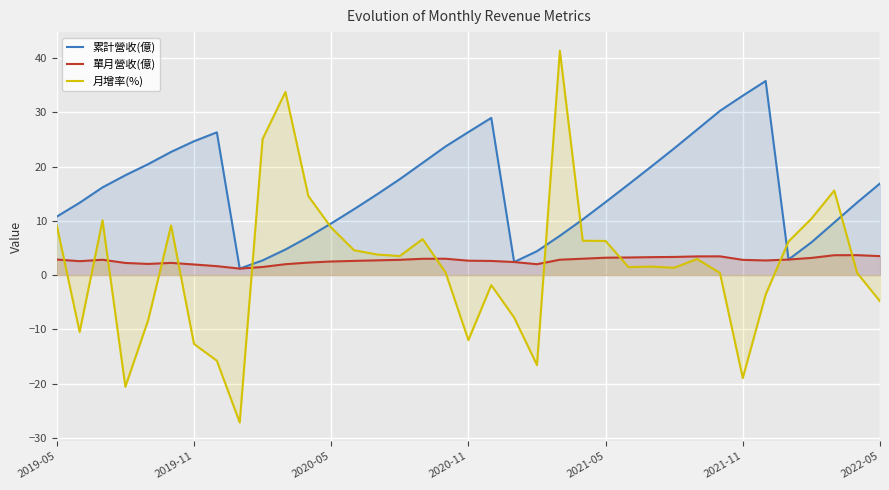

Count the number of categories in the chart.

37